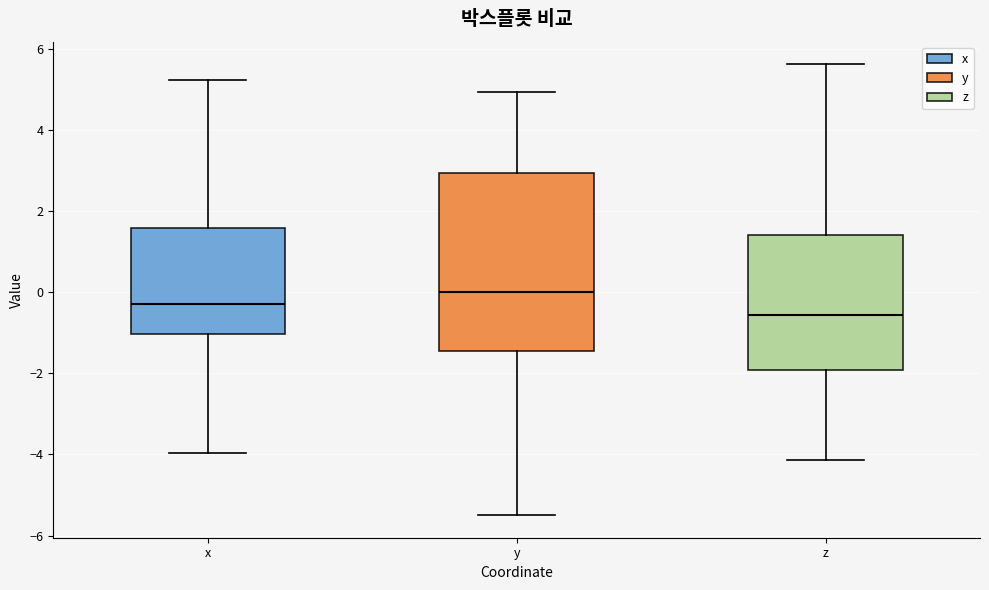

Which box is the tallest, from its lower edge to its upper edge?

y